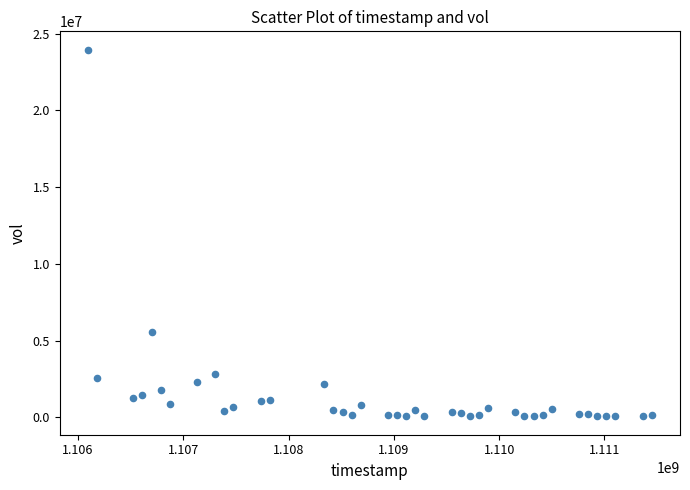

What Y value in the scatter plot is closest to 12012744?

5583747